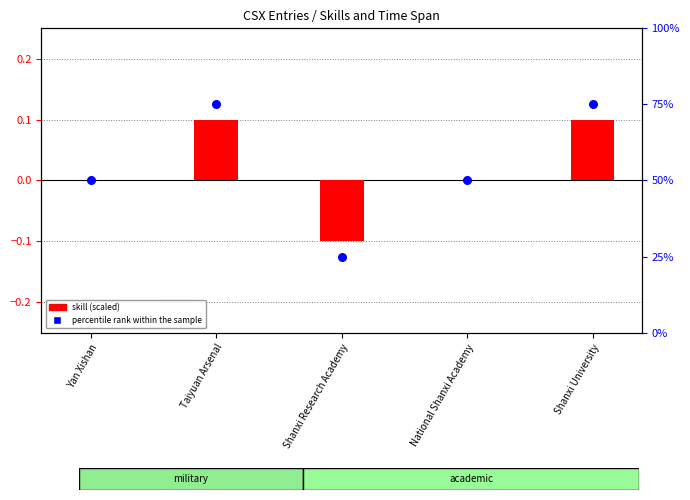

Is the value of percentile rank within the sample at Shanxi University greater than the value of skill (scaled) at Shanxi University?

Yes